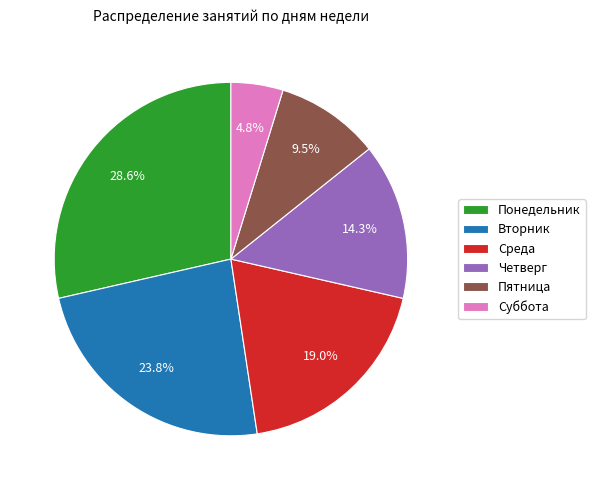

Is Пятница the majority of the pie?

No